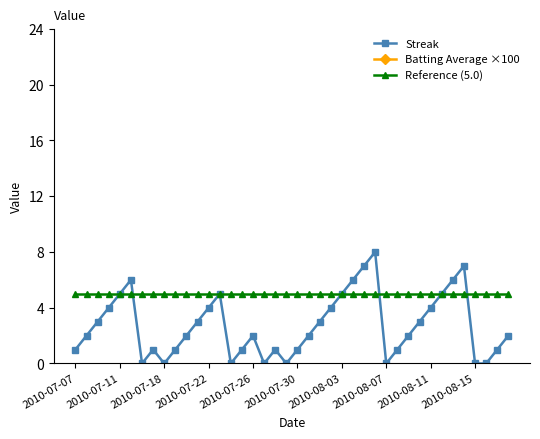

Count the number of categories in the chart.

40